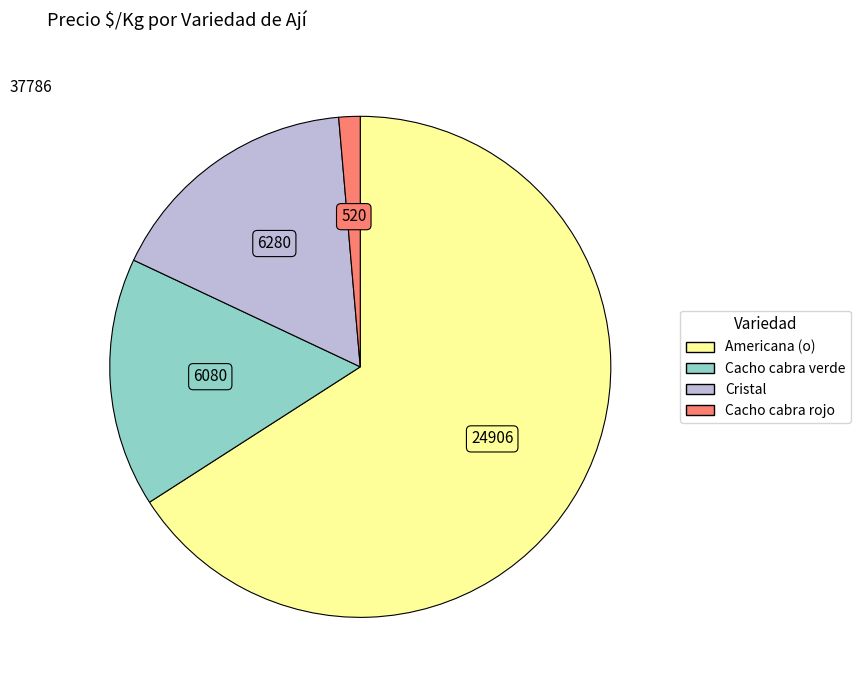

Rank the categories by value from lowest to highest.

Cacho cabra rojo, Cacho cabra verde, Cristal, Americana (o)